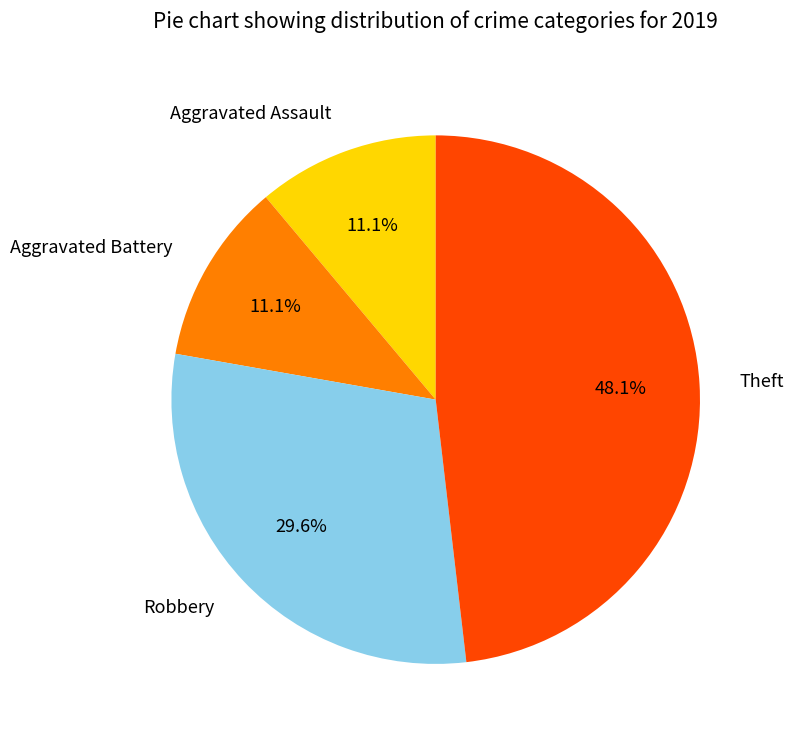

Which has a higher value, Theft or Robbery?

Theft